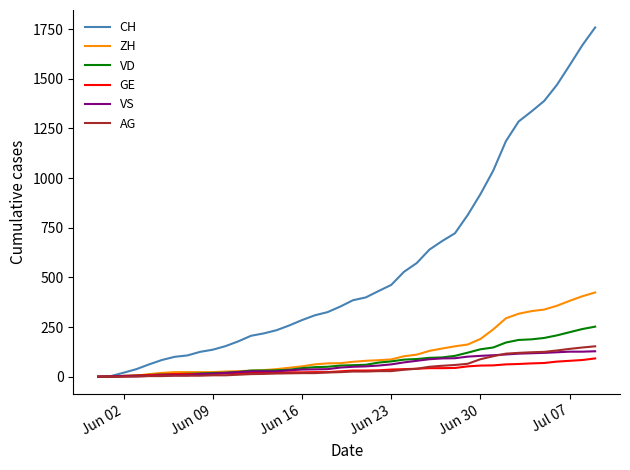

Which series has the largest range (max minus min)?

CH